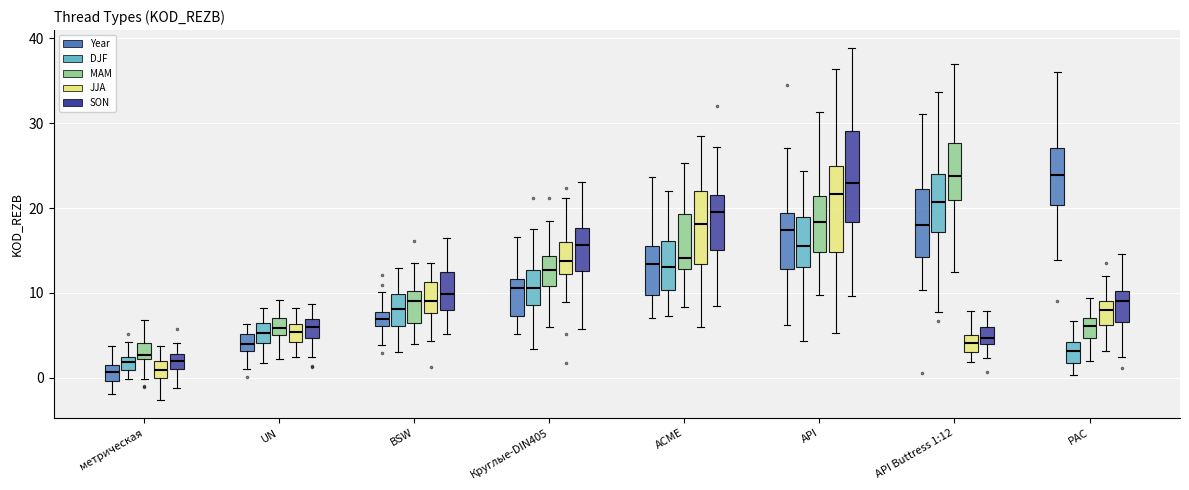

Reading left to right, read every box against the y-axis: the position of its median line, the range the box covers, and the ends of its whiskers. The values are not printed on the chart, so give them approximately, as read against the axis.

метрическая (Year): median 1 (inside the box), box 0 to 1, whiskers -2 to 4
метрическая (DJF): median 2, box 1 to 3, whiskers 0 to 4
метрическая (MAM): median 3, box 2 to 4, whiskers 0 to 7
метрическая (JJA): median 1, box 0 to 2, whiskers -3 to 4
метрическая (SON): median 2, box 1 to 3, whiskers -1 to 4
UN (Year): median 4, box 3 to 5, whiskers 1 to 6
UN (DJF): median 5, box 4 to 6, whiskers 2 to 8
UN (MAM): median 6, box 5 to 7, whiskers 2 to 9
UN (JJA): median 5, box 4 to 6, whiskers 2 to 8
UN (SON): median 6, box 5 to 7, whiskers 2 to 9
BSW (Year): median 7, box 6 to 8, whiskers 4 to 10
BSW (DJF): median 8, box 6 to 10, whiskers 3 to 13
BSW (MAM): median 9, box 6 to 10, whiskers 4 to 13
BSW (JJA): median 9, box 8 to 11, whiskers 4 to 14
BSW (SON): median 10, box 8 to 12, whiskers 5 to 16
Круглые-DIN405 (Year): median 11, box 7 to 12, whiskers 5 to 17
Круглые-DIN405 (DJF): median 11, box 9 to 13, whiskers 3 to 17
Круглые-DIN405 (MAM): median 13, box 11 to 14, whiskers 6 to 19
Круглые-DIN405 (JJA): median 14, box 12 to 16, whiskers 9 to 21
Круглые-DIN405 (SON): median 16, box 13 to 18, whiskers 6 to 23
ACME (Year): median 13, box 10 to 16, whiskers 7 to 24
ACME (DJF): median 13, box 10 to 16, whiskers 7 to 22
ACME (MAM): median 14, box 13 to 19, whiskers 8 to 25
ACME (JJA): median 18, box 13 to 22, whiskers 6 to 28
ACME (SON): median 19, box 15 to 22, whiskers 8 to 27
API (Year): median 17, box 13 to 19, whiskers 6 to 27
API (DJF): median 16, box 13 to 19, whiskers 4 to 24
API (MAM): median 18, box 15 to 21, whiskers 10 to 31
API (JJA): median 22, box 15 to 25, whiskers 5 to 36
API (SON): median 23, box 18 to 29, whiskers 10 to 39
API Buttress 1:12 (Year): median 18, box 14 to 22, whiskers 10 to 31
API Buttress 1:12 (DJF): median 21, box 17 to 24, whiskers 8 to 34
API Buttress 1:12 (MAM): median 24, box 21 to 28, whiskers 12 to 37
API Buttress 1:12 (JJA): median 4, box 3 to 5, whiskers 2 to 8
API Buttress 1:12 (SON): median 5, box 4 to 6, whiskers 2 to 8
PAC (Year): median 24, box 20 to 27, whiskers 14 to 36
PAC (DJF): median 3, box 2 to 4, whiskers 0 to 7
PAC (MAM): median 6, box 5 to 7, whiskers 2 to 9
PAC (JJA): median 8, box 6 to 9, whiskers 3 to 12
PAC (SON): median 9, box 7 to 10, whiskers 2 to 15